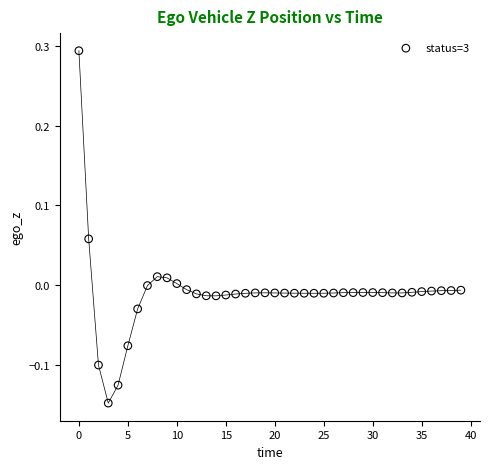

What is the range of Y values (max minus min)?

0.4